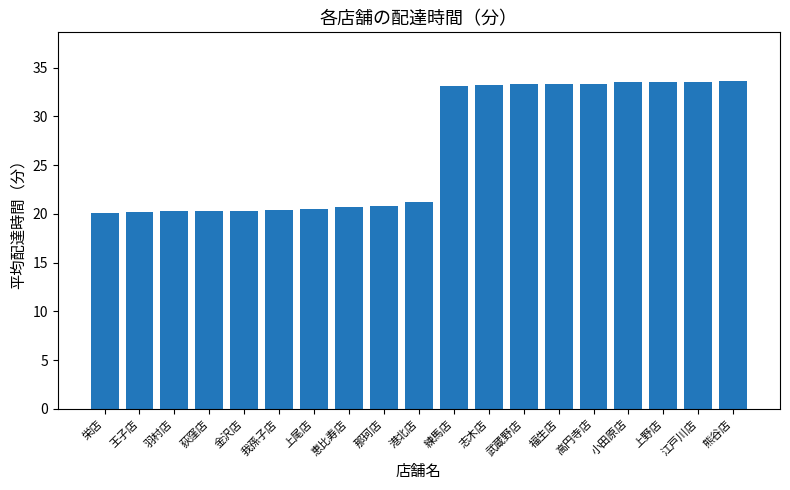

Read the value at 我孫子店.

20.3